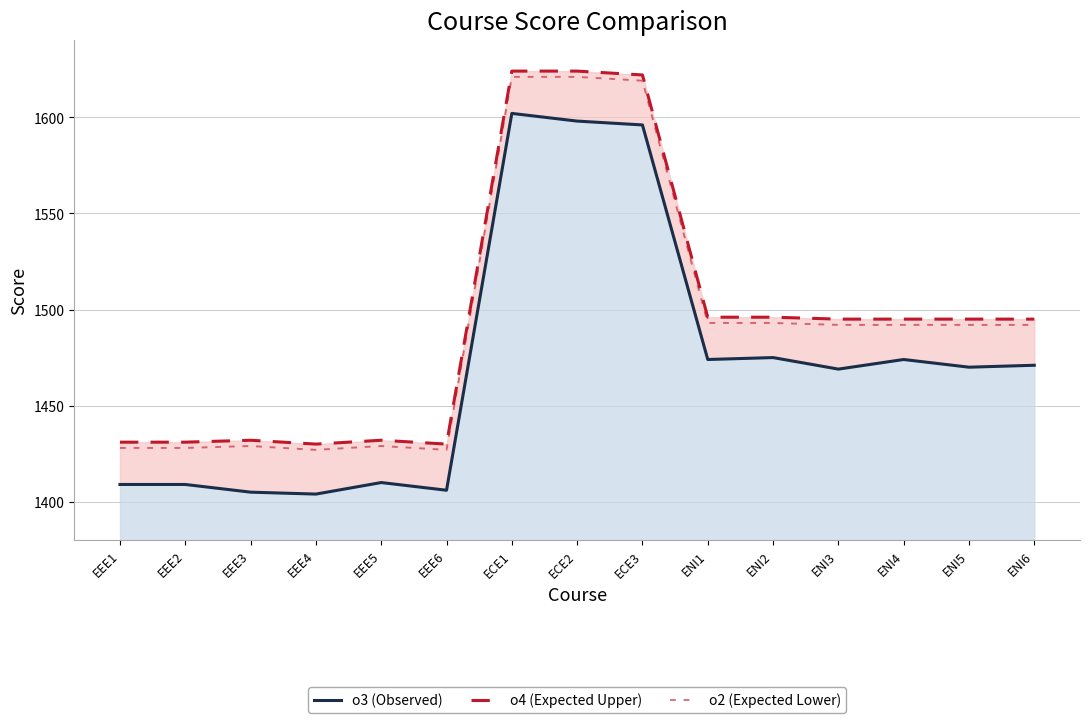

The value of o2 (Expected Lower) at ECE2 is 2782. True or false?

False